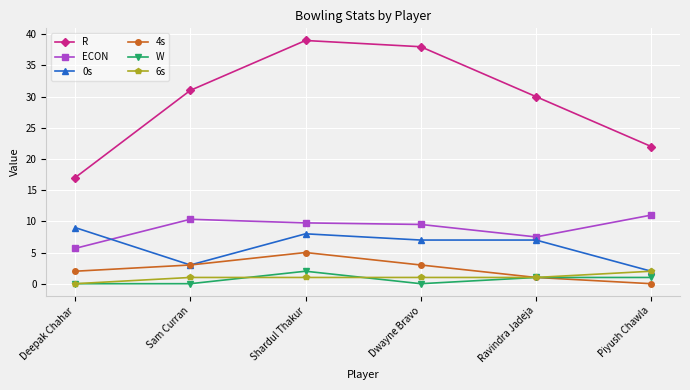

True or false: 4s and R intersect in this chart.

False